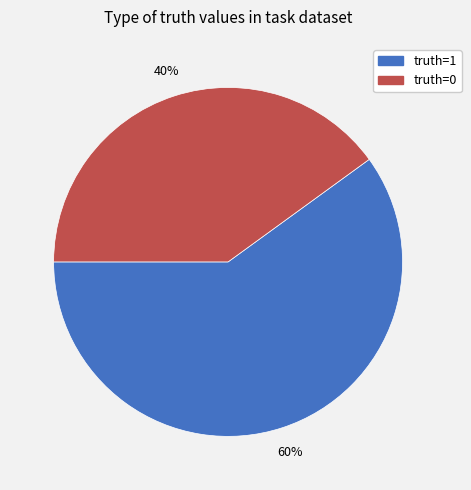

What is the ratio of the value at truth=1 to the value at truth=0?

1.5